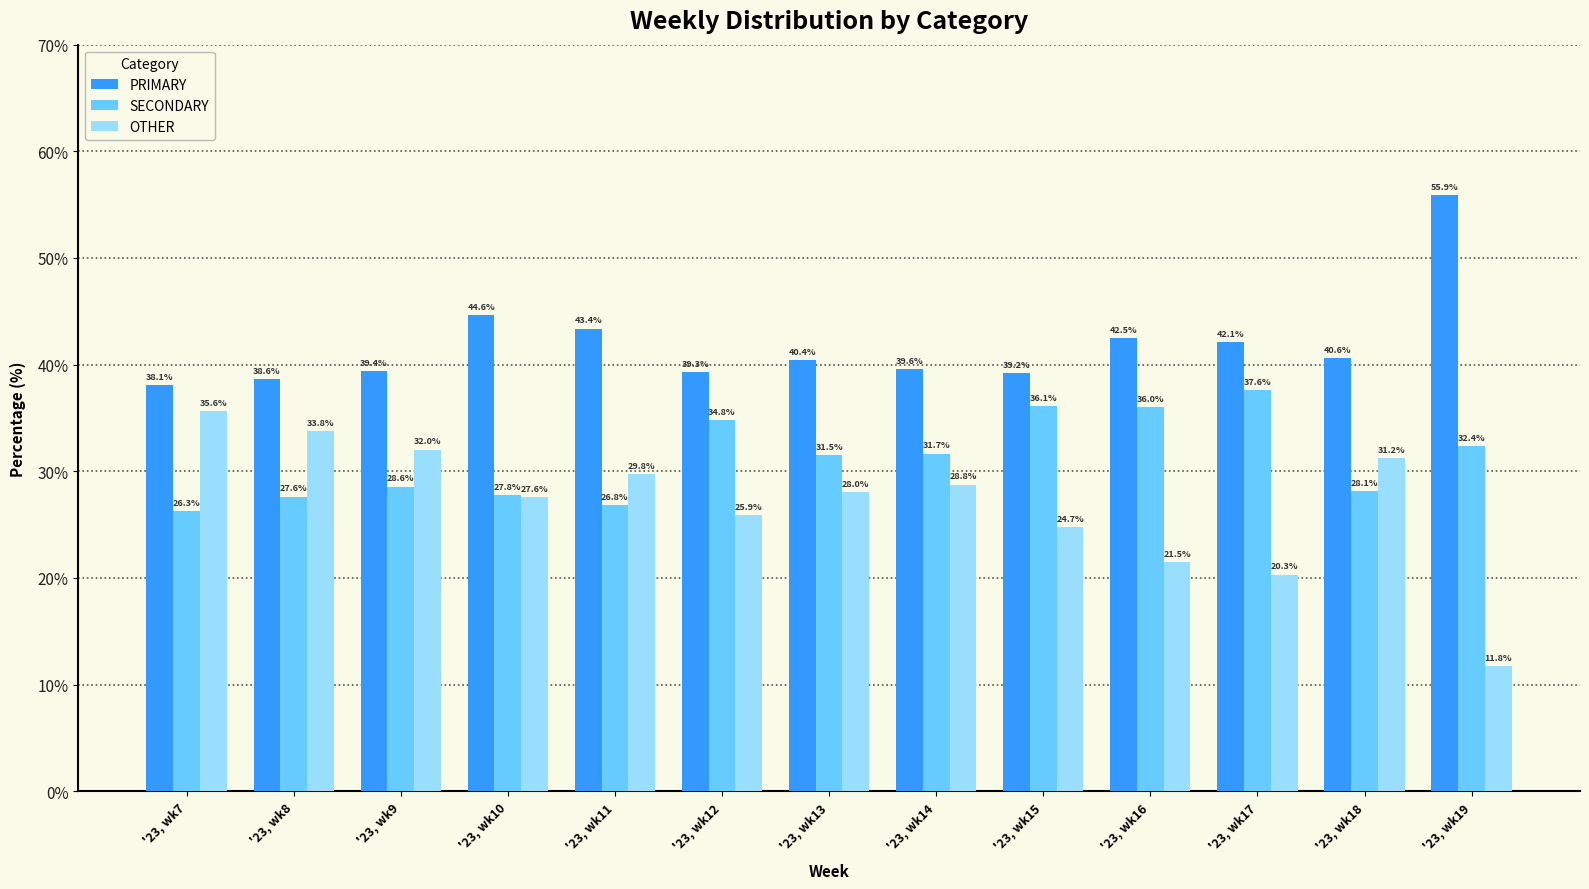

What is the greatest value displayed?

55.9